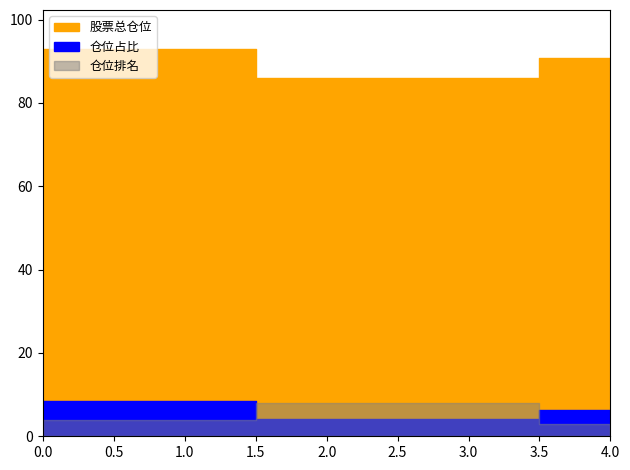

How many lines are shown in the chart?

3